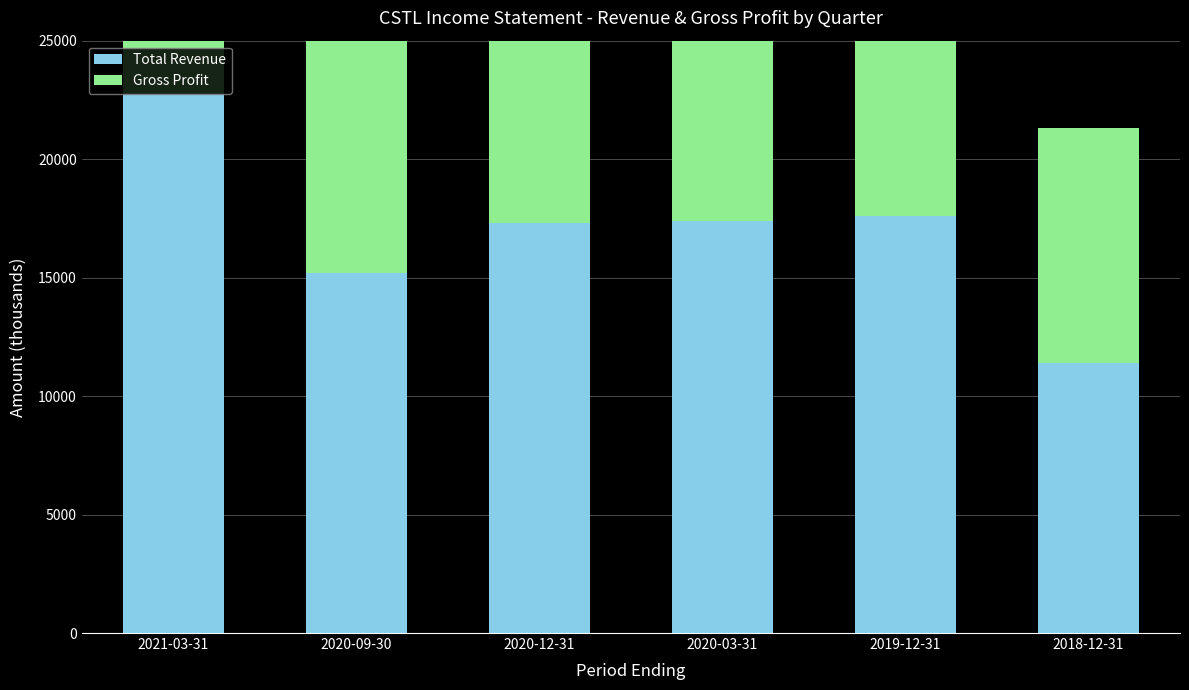

At which label does Gross Profit first exceed 15000?

2021-03-31